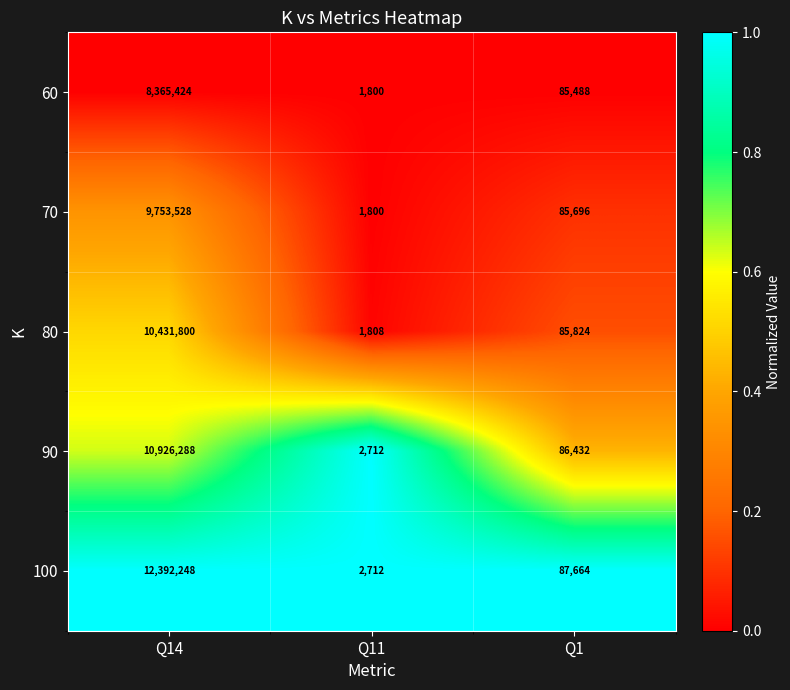

Which series changed the most between Q11 and Q1?

100